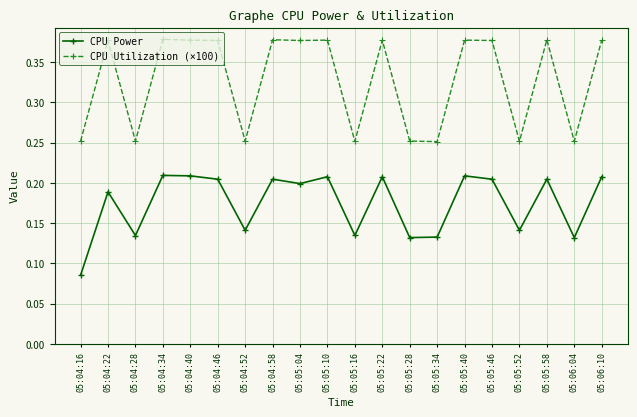

Is it true that CPU Power equals 0.3 at 05:04:46?

False